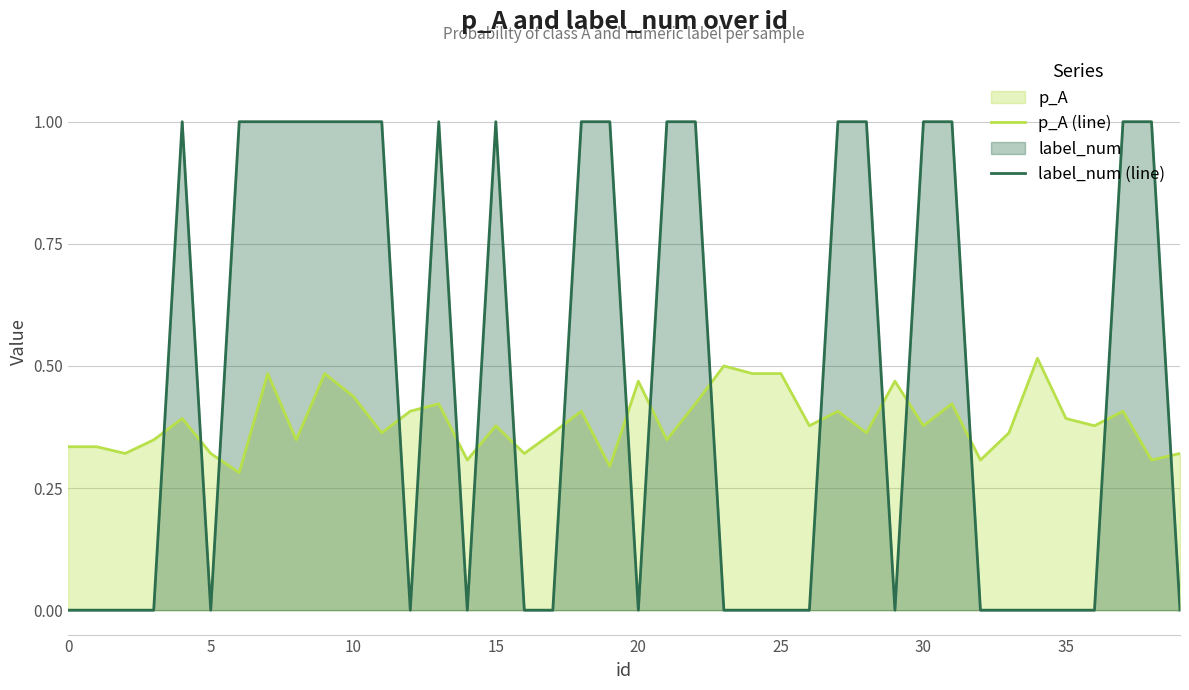

True or false: label_num (line) and p_A (line) cross at least once.

True